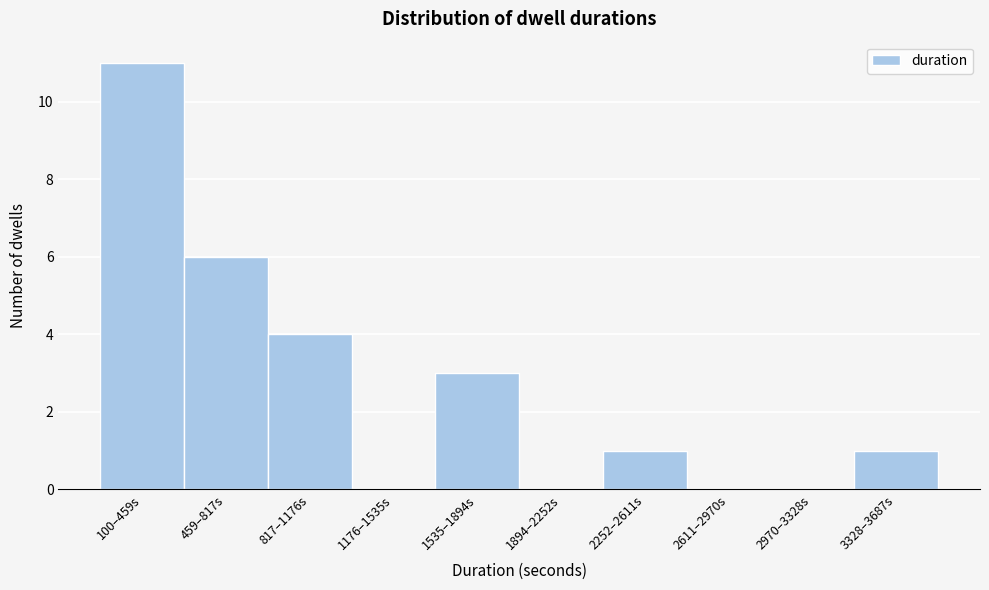

Reading right to left, transcribe all the data shown in this chart.

3328–3687s=1	2970–3328s=0	2611–2970s=0	2252–2611s=1	1894–2252s=0	1535–1894s=3	1176–1535s=0	817–1176s=4	459–817s=6	100–459s=11